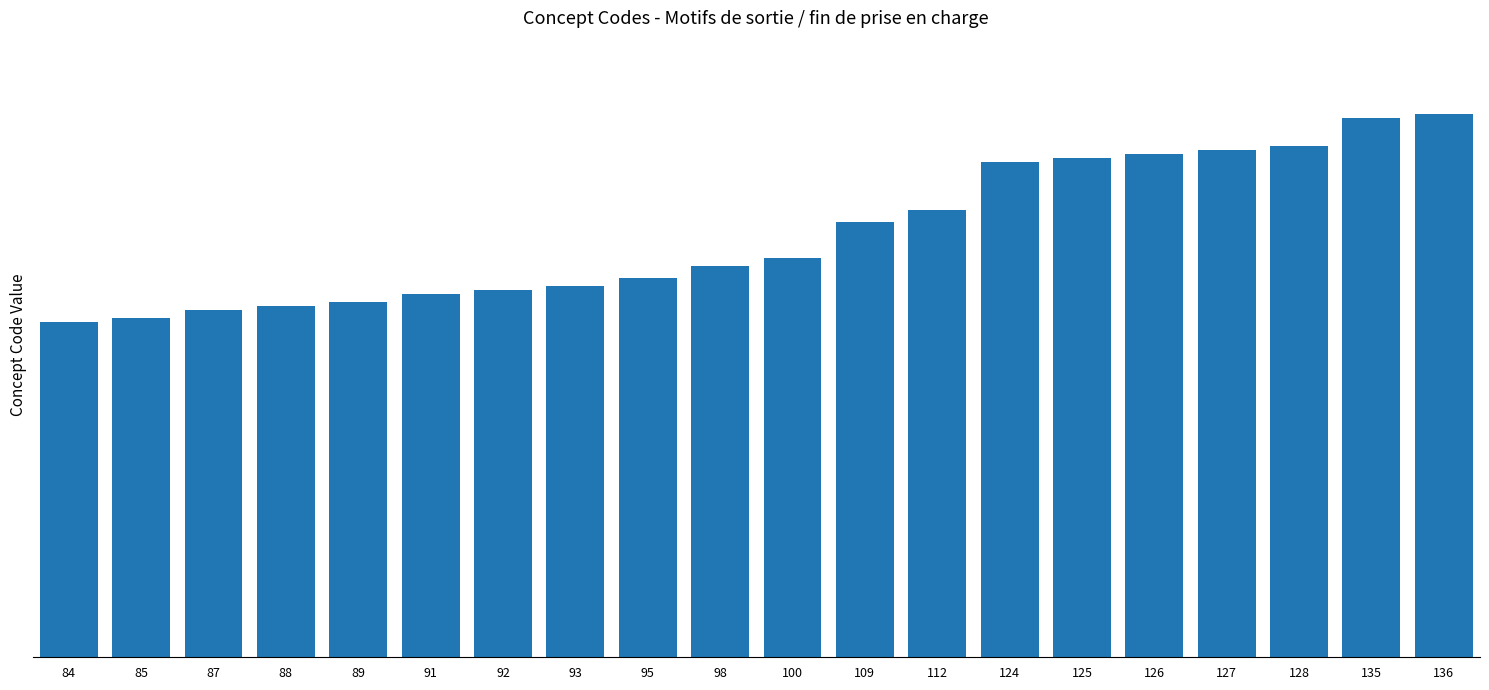

What is the maximum value shown in the chart?

136